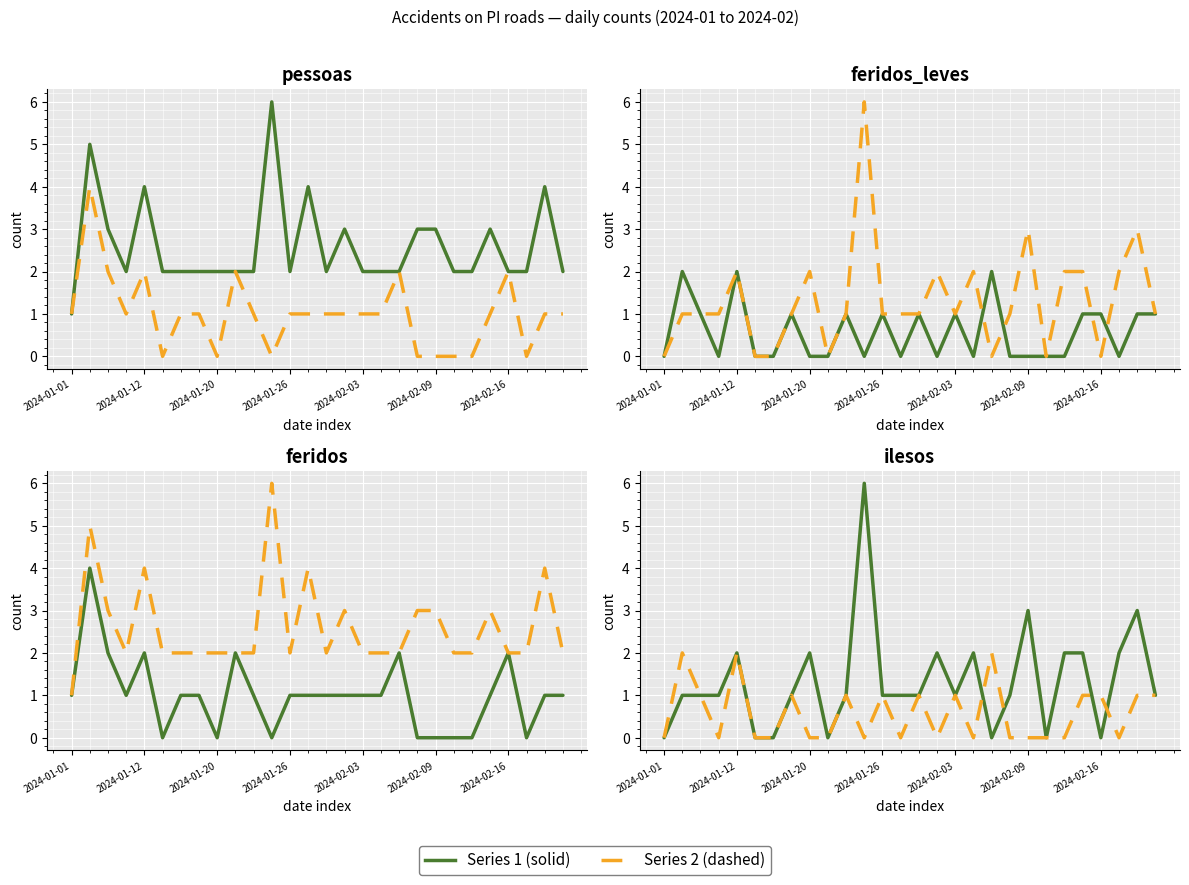

What is the total value across all series at 15?

6